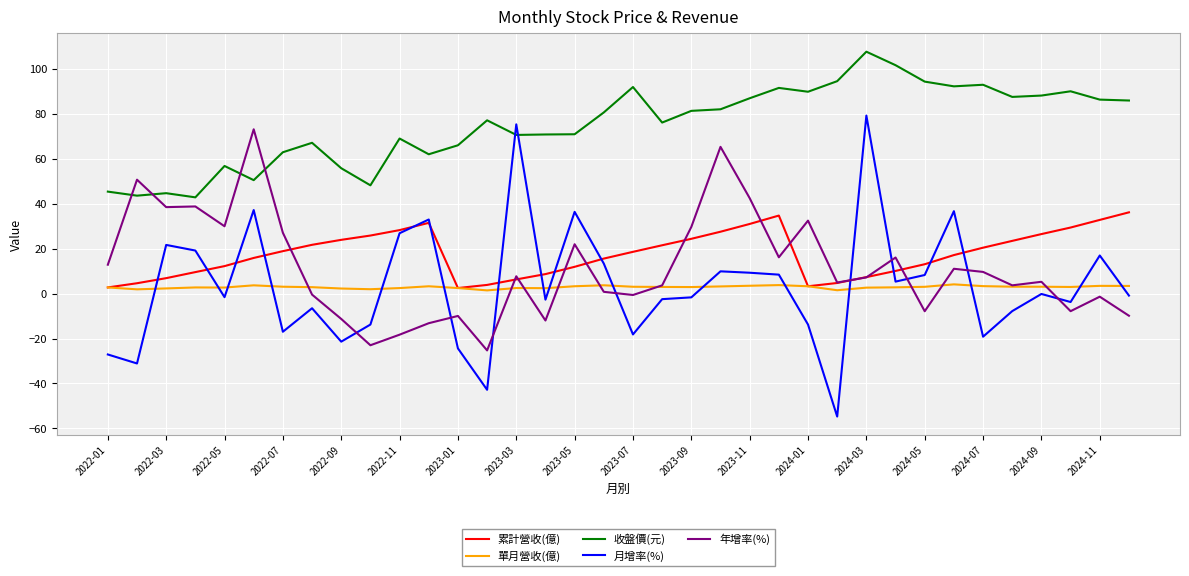

Which series ends up on top after the final intersection of 年增率(%) and 收盤價(元)?

收盤價(元)